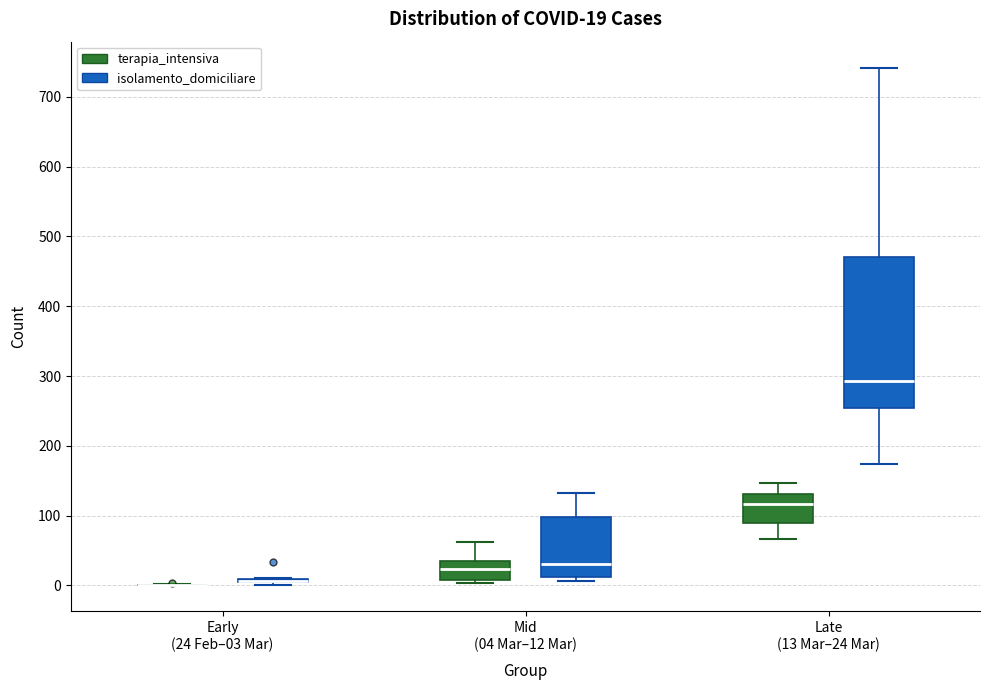

Which box is the tallest, from its lower edge to its upper edge?

Late (13 Mar–24 Mar) (isolamento_domiciliare)